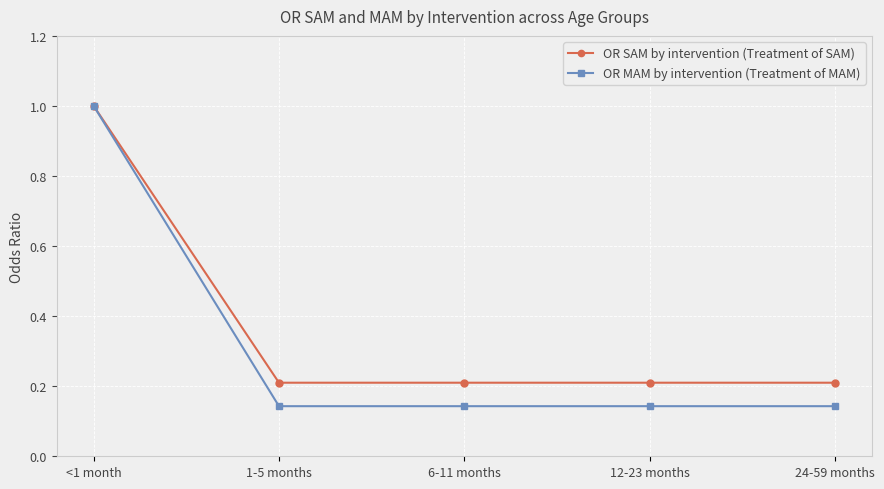

The OR SAM by intervention (Treatment of SAM) series shows 0.2 at 12-23 months. True or false?

True